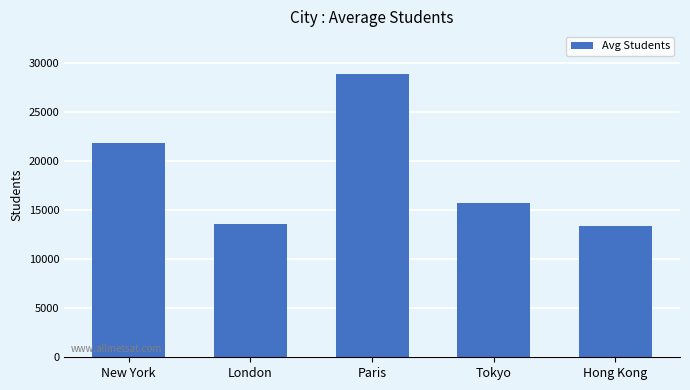

What is the greatest value displayed?

28905